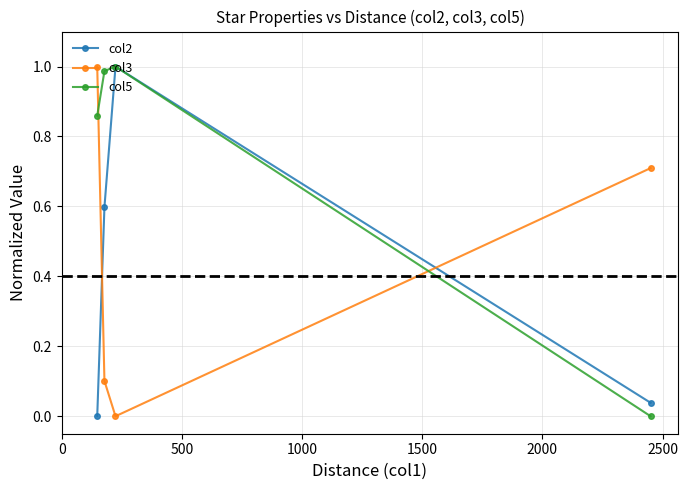

Count the col3 values in the range 0 to 1.

4